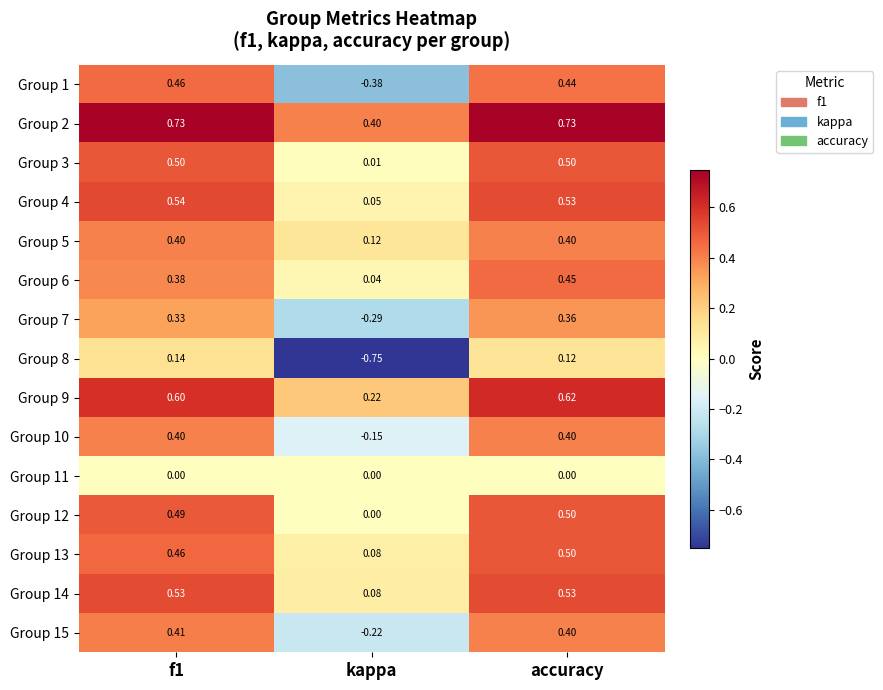

At which category is the sum across all series the highest?

accuracy